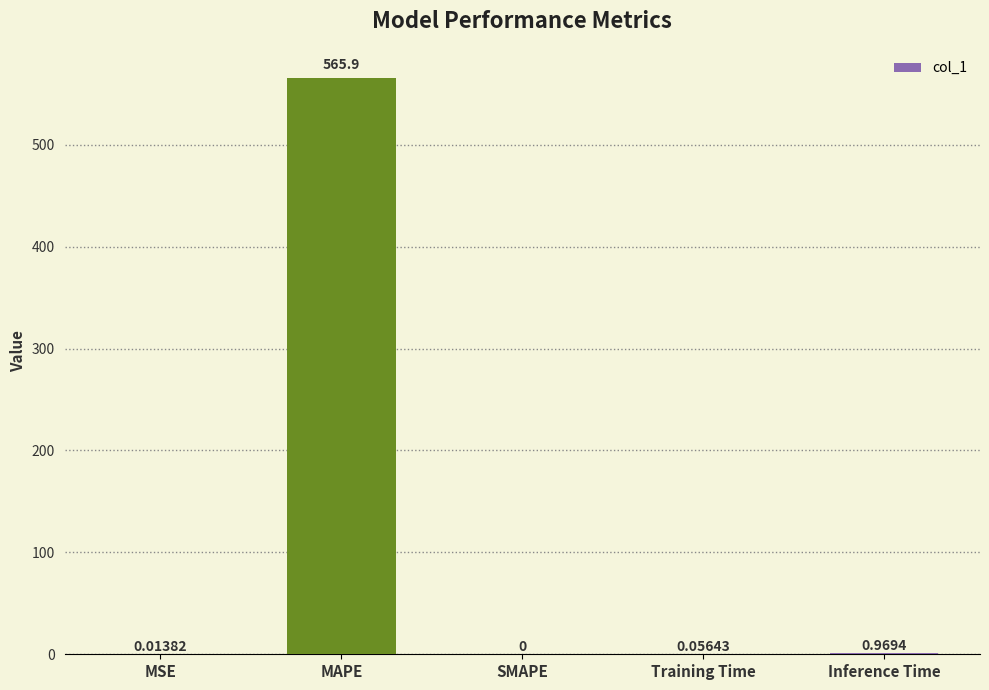

What is the change in value from MSE to Inference Time?

+1.0